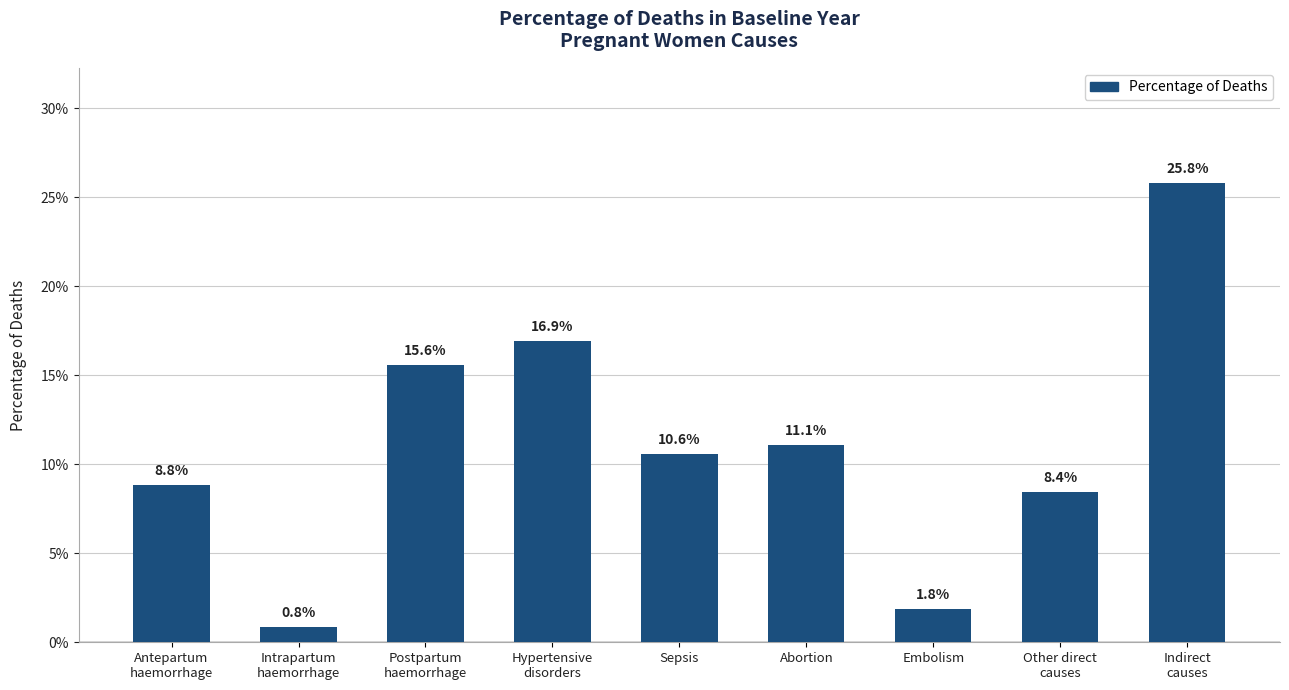

Reading left to right, extract all data points from this chart.

0.1	0.0	0.2	0.2	0.1	0.1	0.0	0.1	0.3